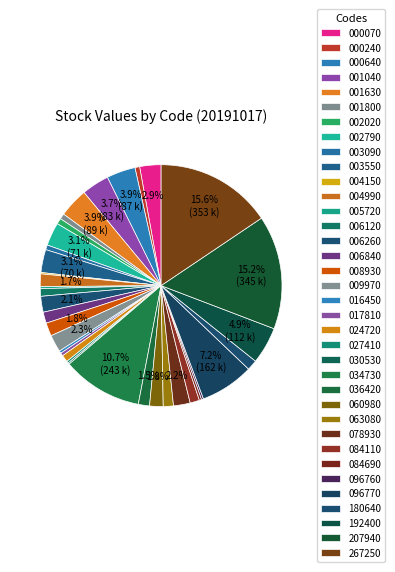

Is it true that 060980 is 2% of the pie?

True